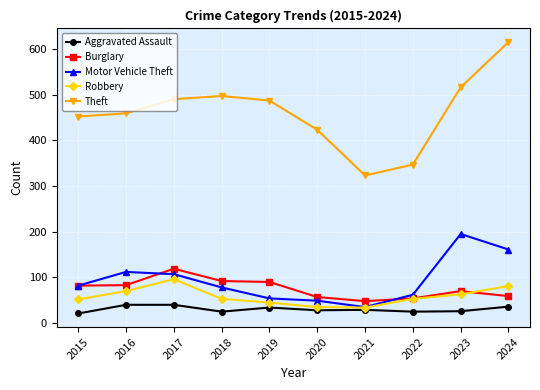

What is the spread (max minus min) of values at 2017?

450